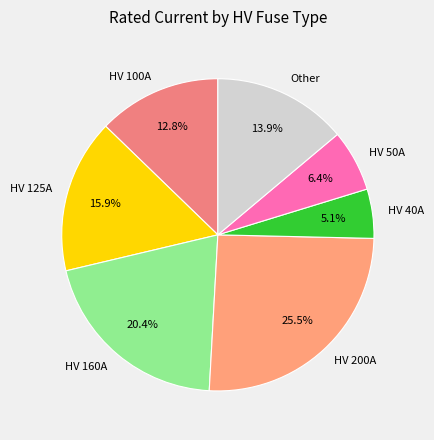

Does HV 125A represent more than half of the total?

No